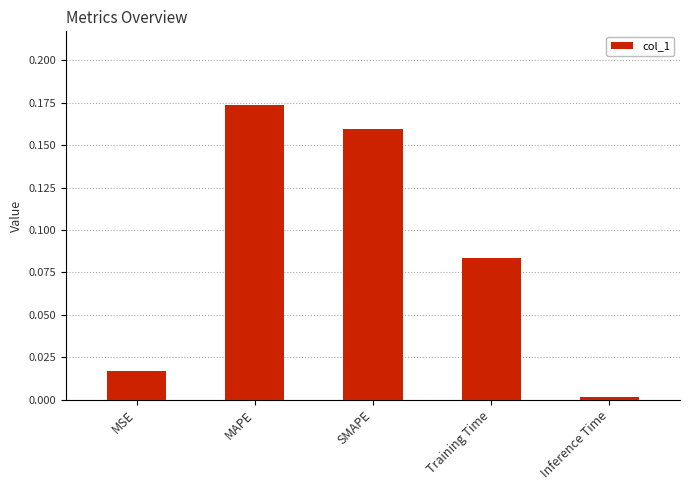

How many data points does each series have?

5